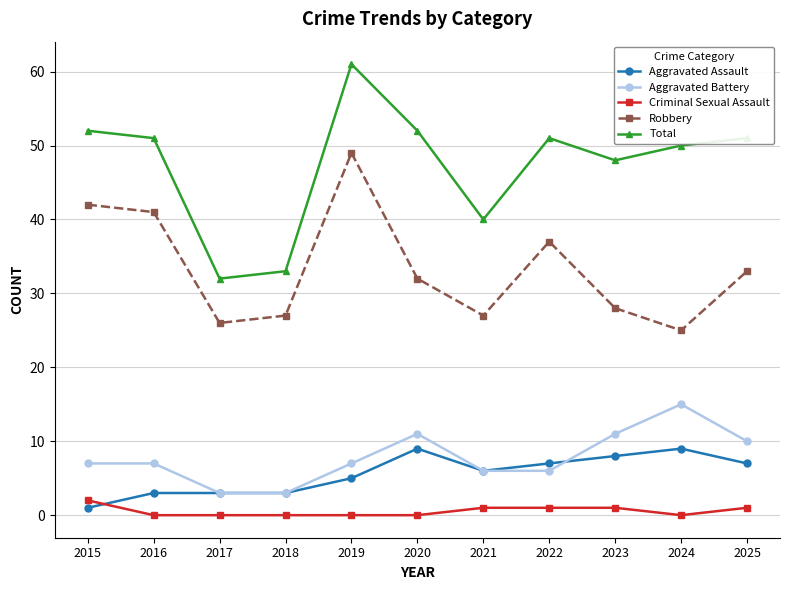

True or false: Robbery and Criminal Sexual Assault intersect in this chart.

False